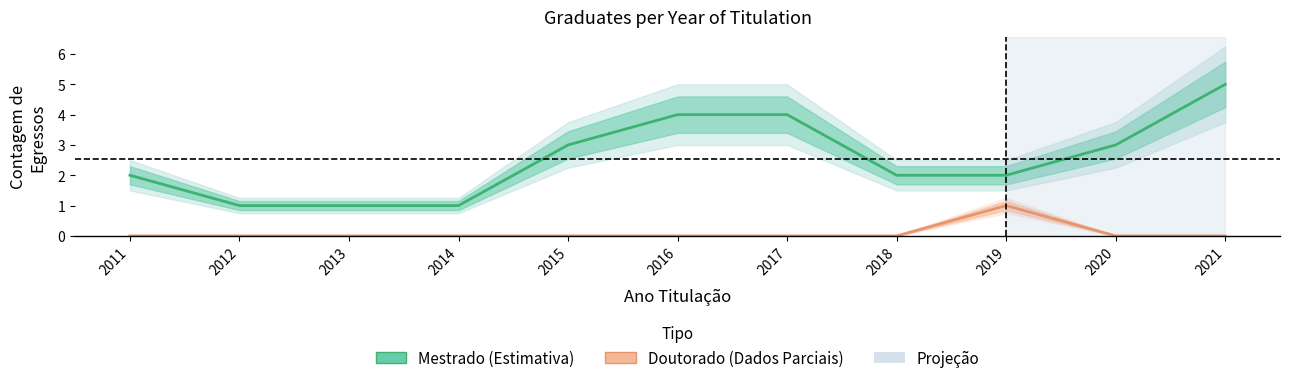

Between 2013 and 2021, which series saw the biggest shift?

Mestrado